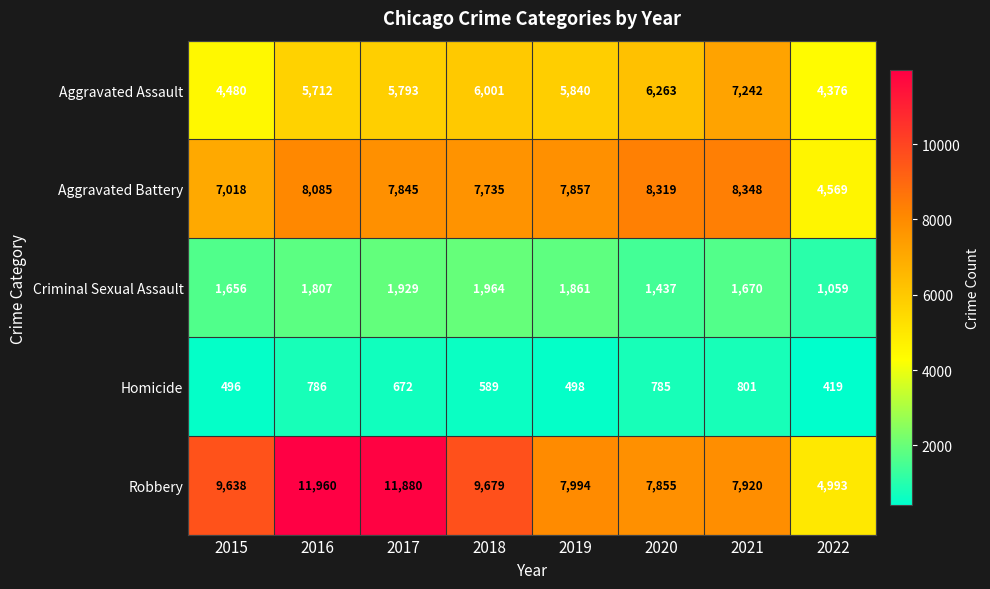

List the series in order of their peak value, lowest first.

Homicide, Criminal Sexual Assault, Aggravated Assault, Aggravated Battery, Robbery